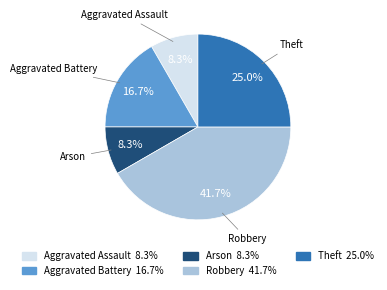

Do Aggravated Assault and Theft together represent more than half of the pie?

No